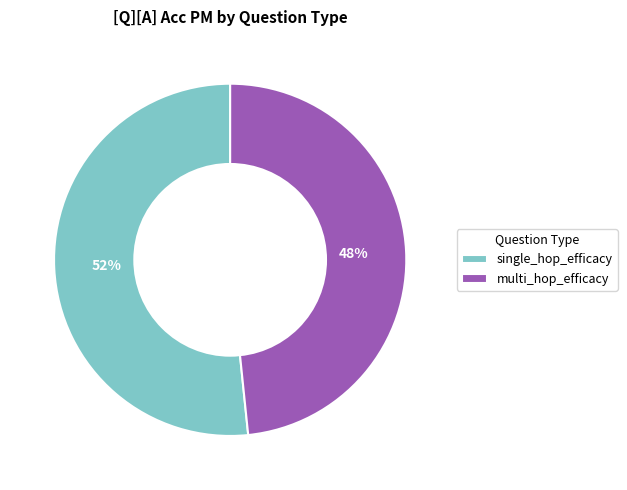

How many slices are in this pie chart?

2